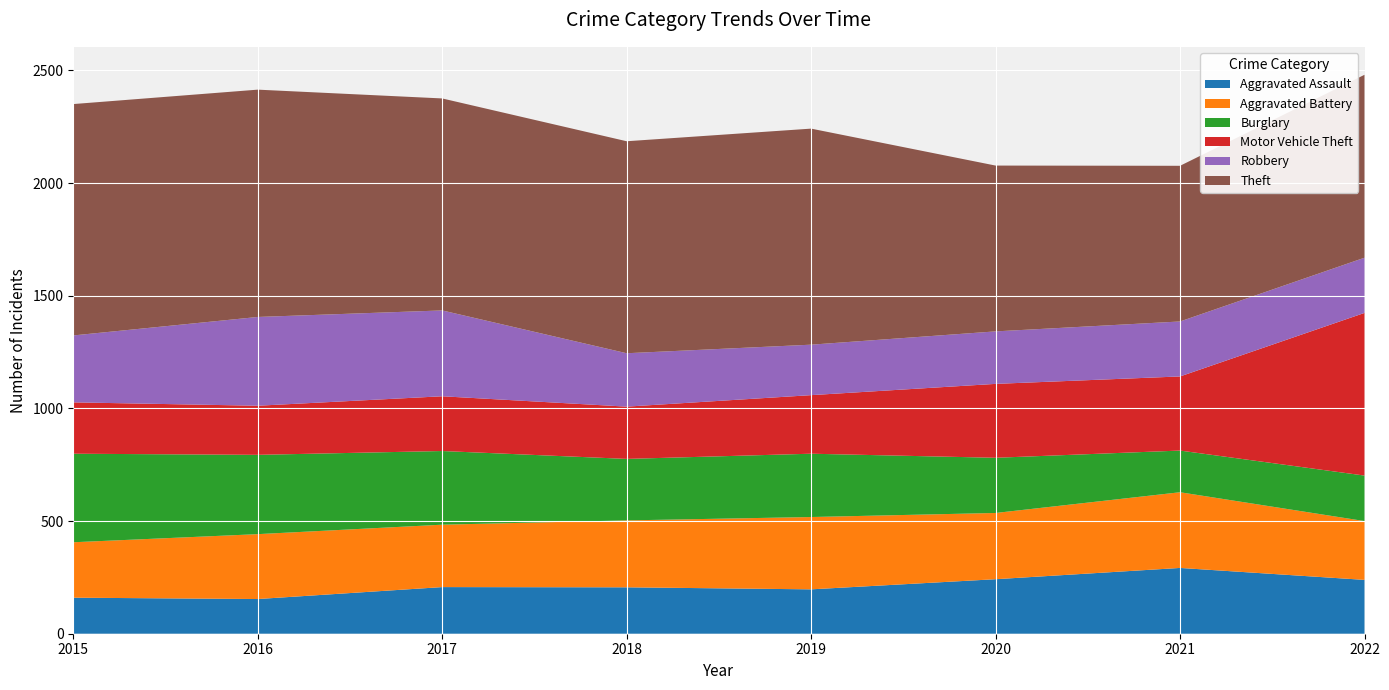

Reading right to left, transcribe all the data shown in this chart.

Aggravated Assault: 239	292	242	197	206	207	154	160
Aggravated Battery: 261	336	294	321	297	277	288	246
Burglary: 202	185	245	281	273	327	352	393
Motor Vehicle Theft: 722	329	328	260	232	243	218	228
Robbery: 245	244	233	224	237	381	394	297
Theft: 812	691	736	959	941	941	1009	1027